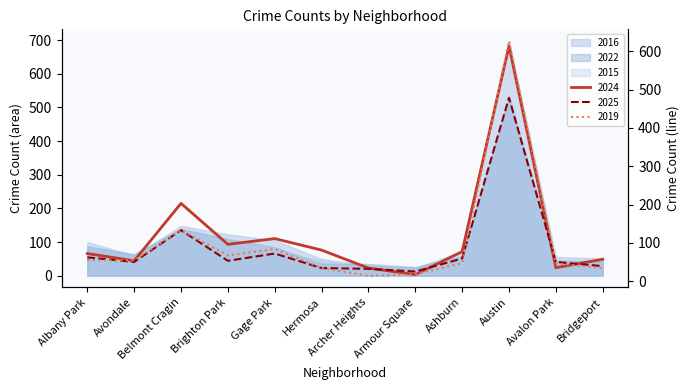

What is the label of the 12th point from the right?

Albany Park